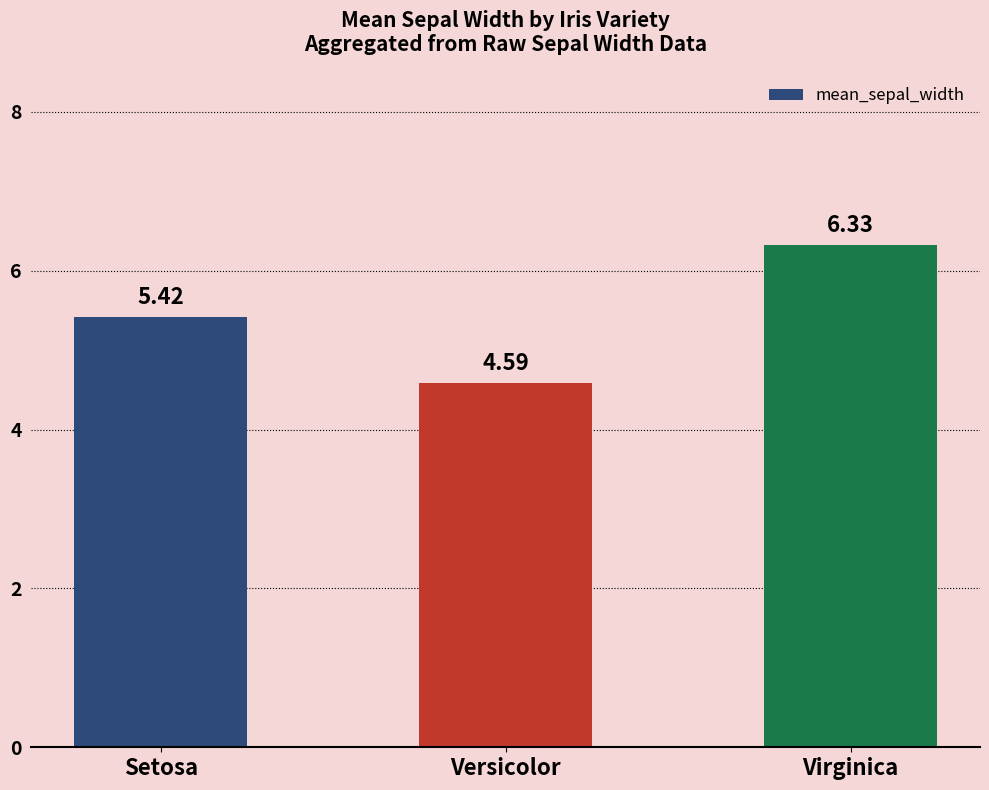

Is it true that the value at Setosa is 7.2?

False